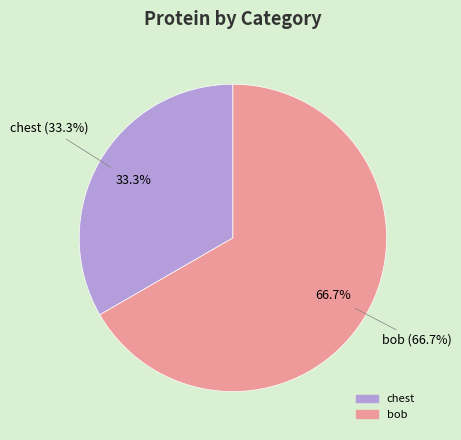

Rank the categories by value from highest to lowest.

bob, chest